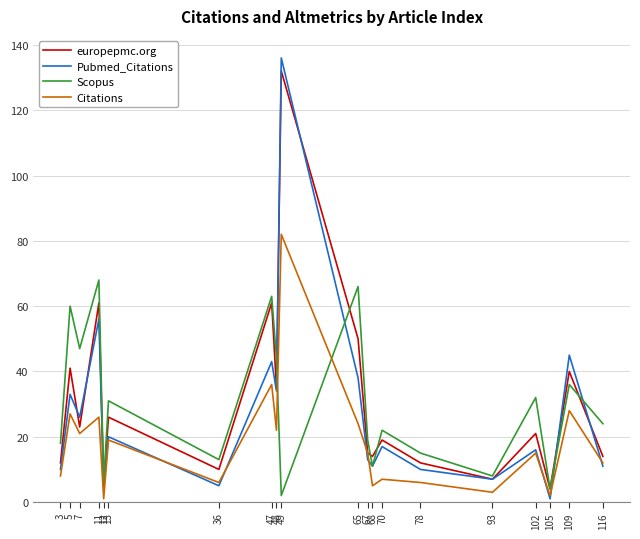

Reading right to left, list all the values displayed in this chart.

europepmc.org: 116=14	109=40	105=4	102=21	93=7	78=12	70=19	68=14	67=15	65=50	49=132	48=35	47=61	36=10	13=26	12=5	11=61	7=23	5=41	3=12
Pubmed_Citations: 116=11	109=45	105=1	102=16	93=7	78=10	70=17	68=11	67=13	65=38	49=136	48=34	47=43	36=5	13=20	12=5	11=56	7=26	5=33	3=10
Scopus: 116=24	109=36	105=4	102=32	93=8	78=15	70=22	68=11	67=19	65=66	49=2	48=44	47=63	36=13	13=31	12=6	11=68	7=47	5=60	3=18
Citations: 116=12	109=28	105=2	102=15	93=3	78=6	70=7	68=5	67=15	65=24	49=82	48=22	47=36	36=6	13=19	12=1	11=26	7=21	5=27	3=8